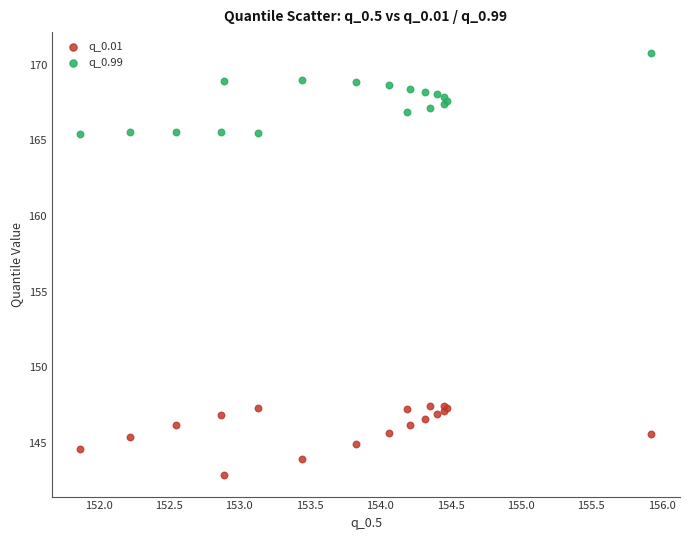

What is the X range (max minus min) for the scatter plot?

4.1